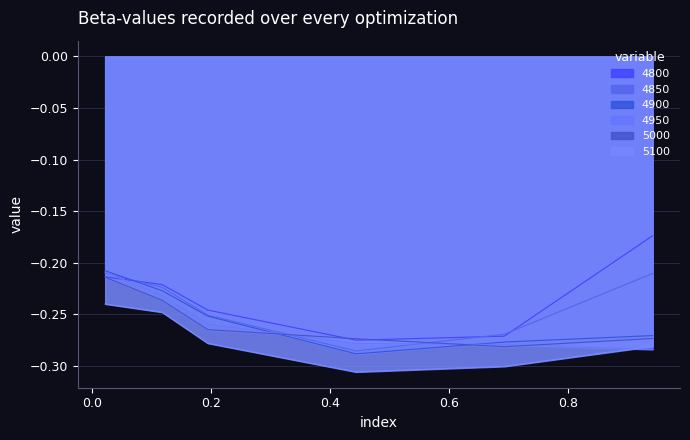

What is the value of the 4800 point at the 3rd from the left?

-0.2